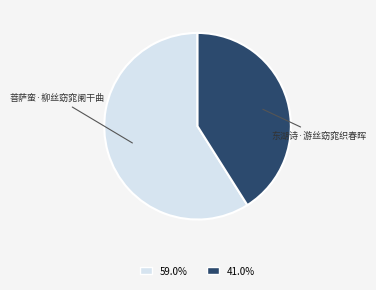

Is there a majority slice in this chart?

Yes